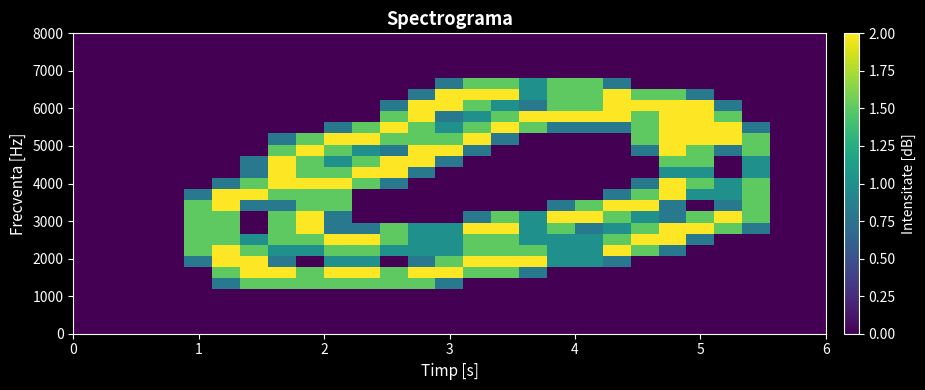

How many categories are shown in the chart?

27